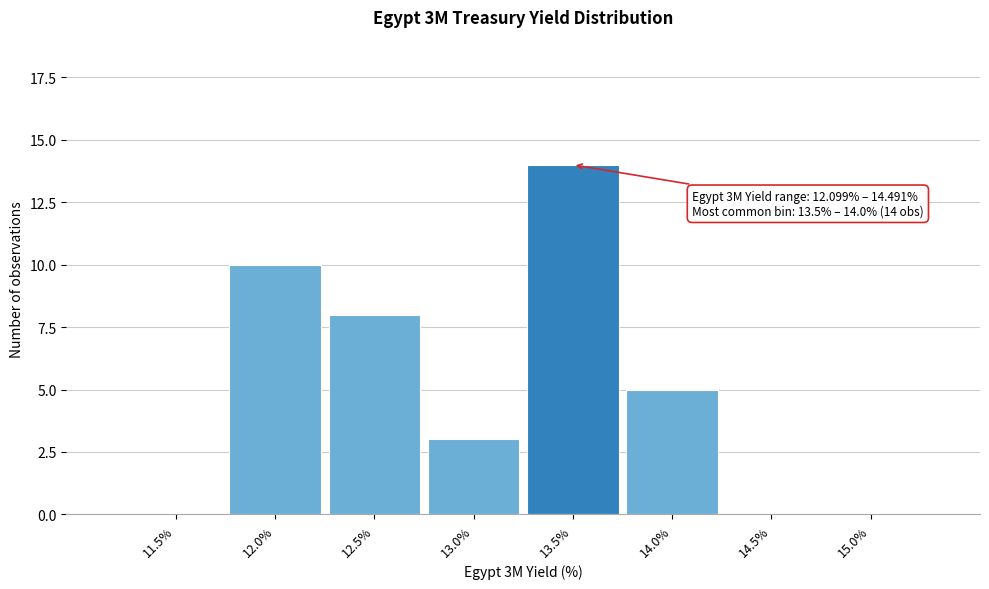

Reading left to right, what are all the values shown in this chart?

11.5%=0	12.0%=10	12.5%=8	13.0%=3	13.5%=14	14.0%=5	14.5%=0	15.0%=0